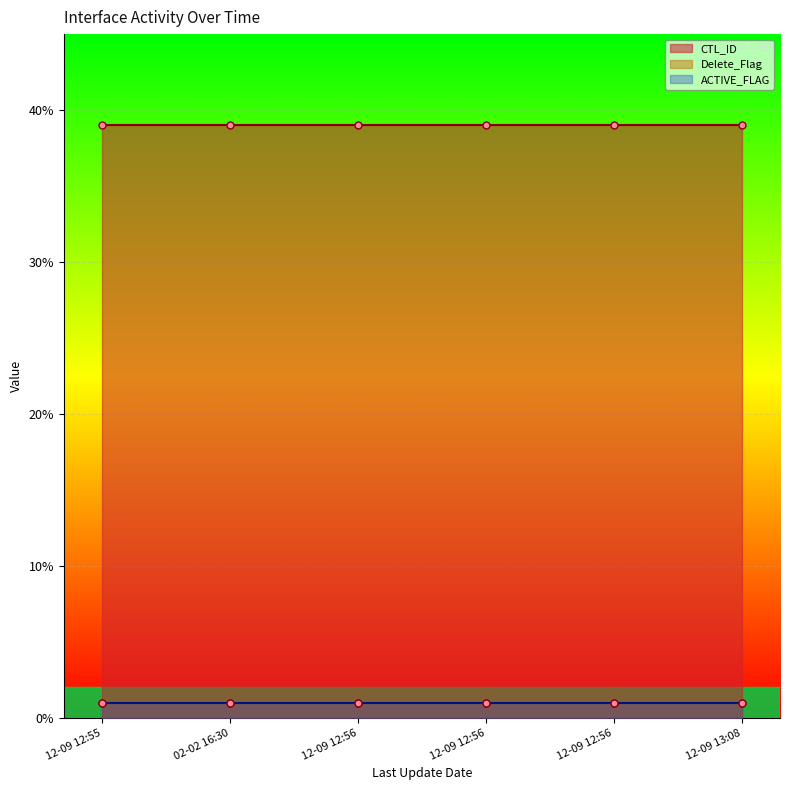

Reading left to right, what are all the values shown in this chart?

CTL_ID: 39	39	39	39	39	39
Delete_Flag: 1	1	1	1	1	1
ACTIVE_FLAG: 1	1	1	1	1	1